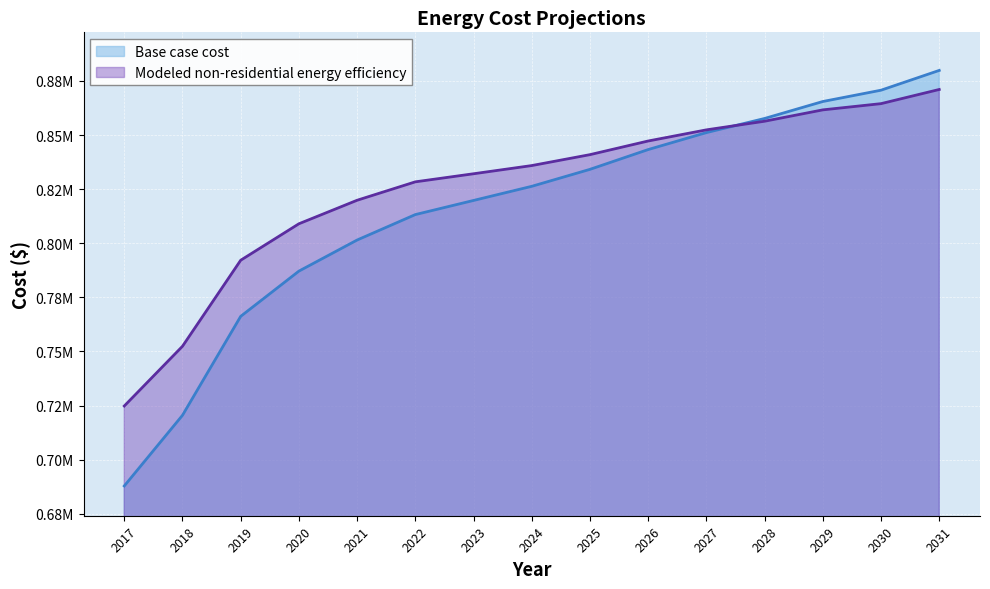

The Modeled non-residential energy efficiency series shows 1355587.3 at 2031. True or false?

False